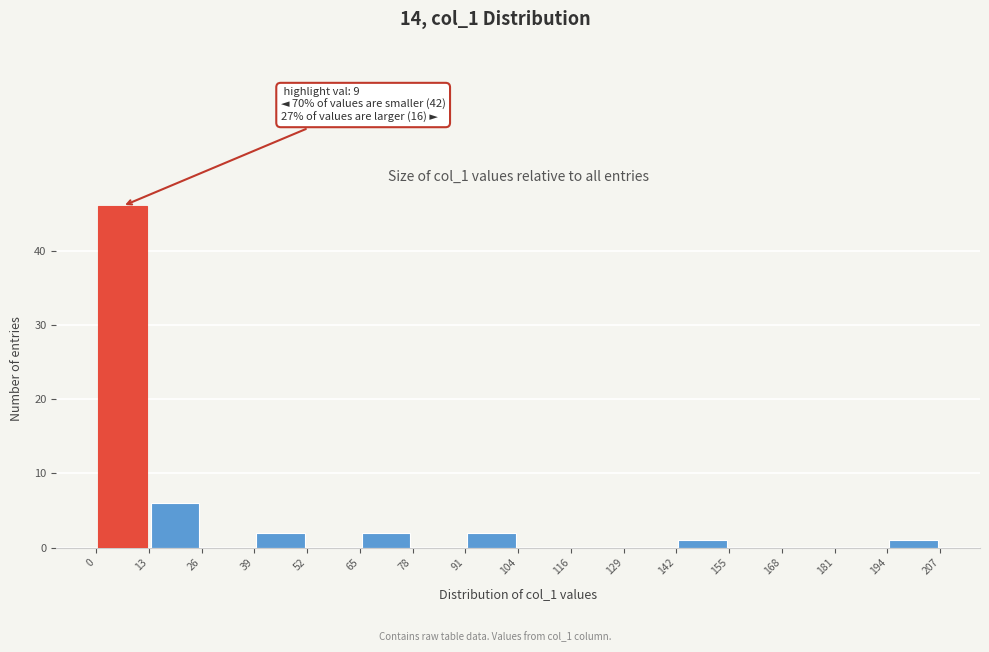

Which range on the x-axis has the tallest bar?

0 to 13